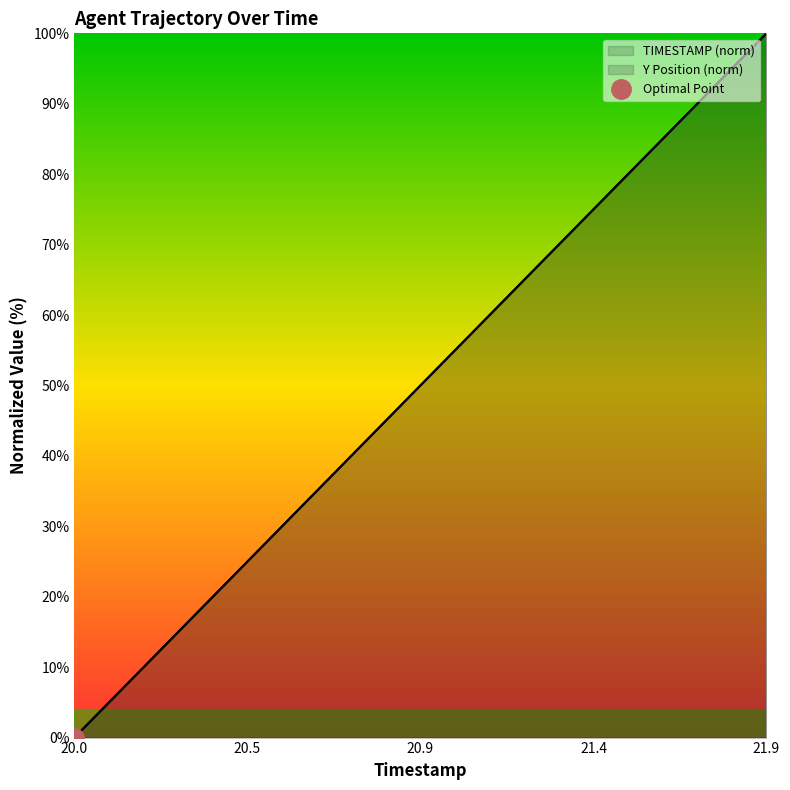

The Y series shows 68.4 at 21.3. True or false?

True